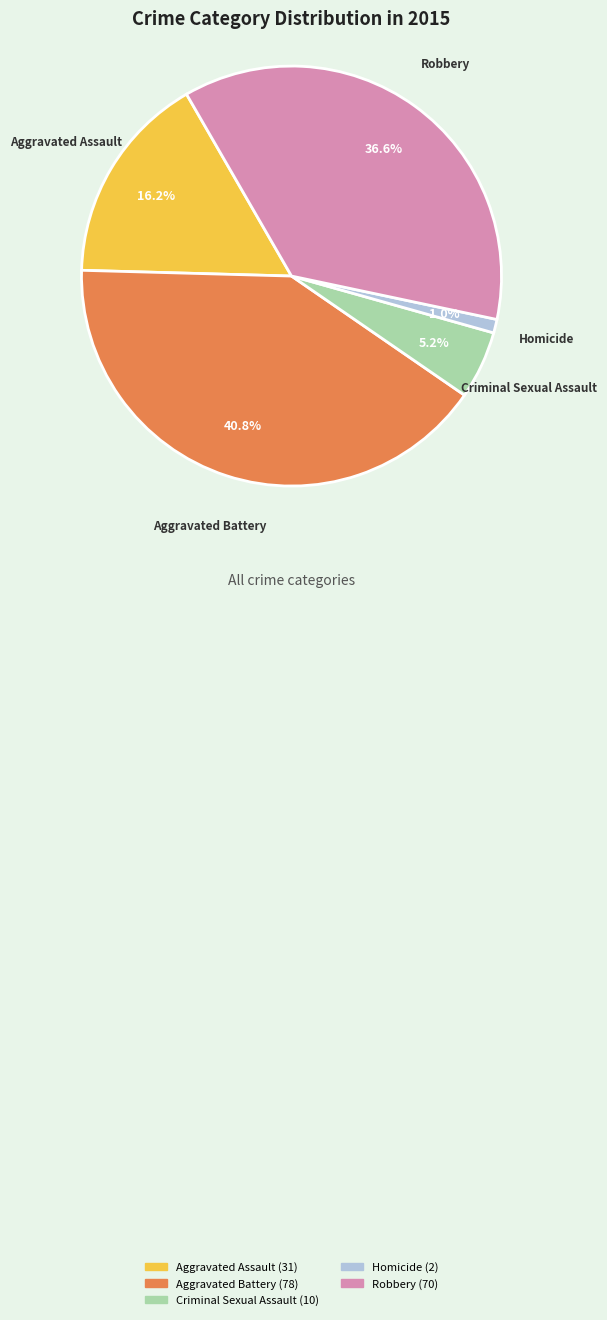

Which slice is the smallest?

Homicide